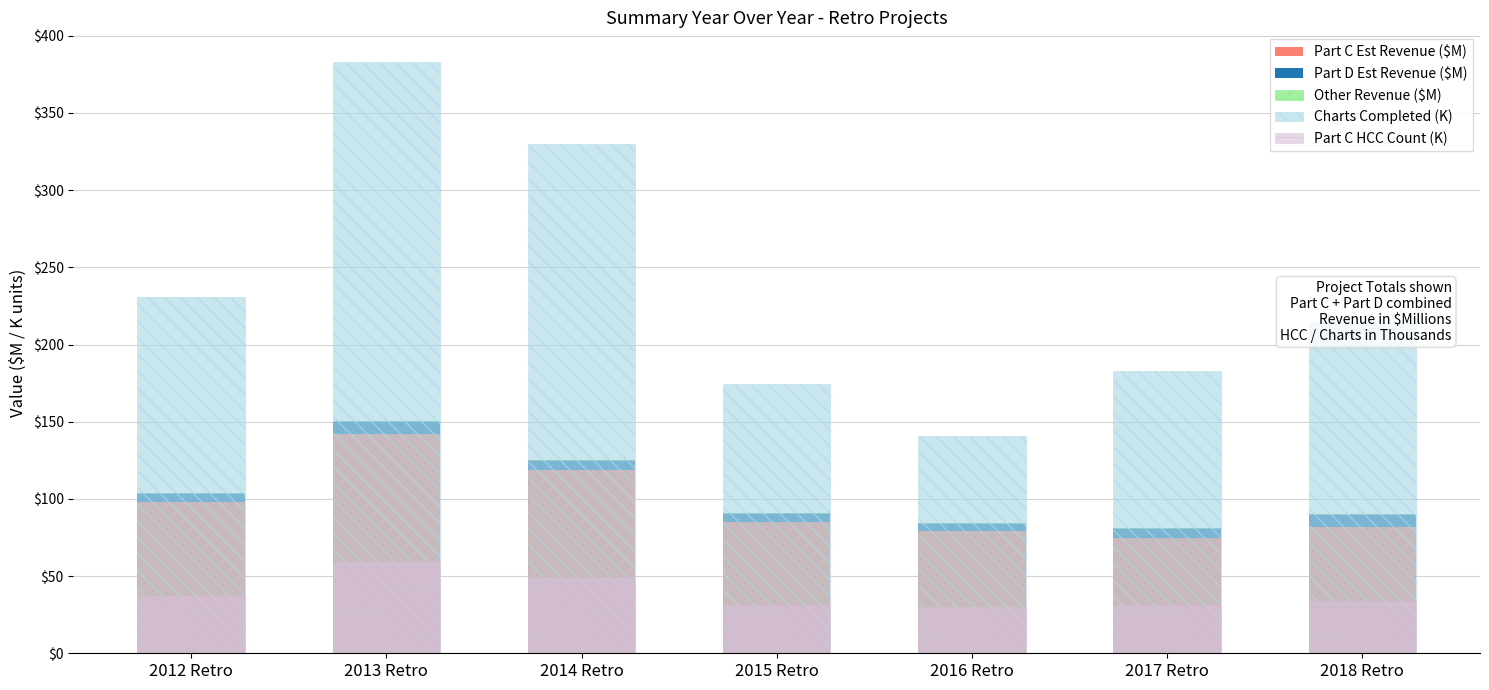

How many bars are there in each group?

5